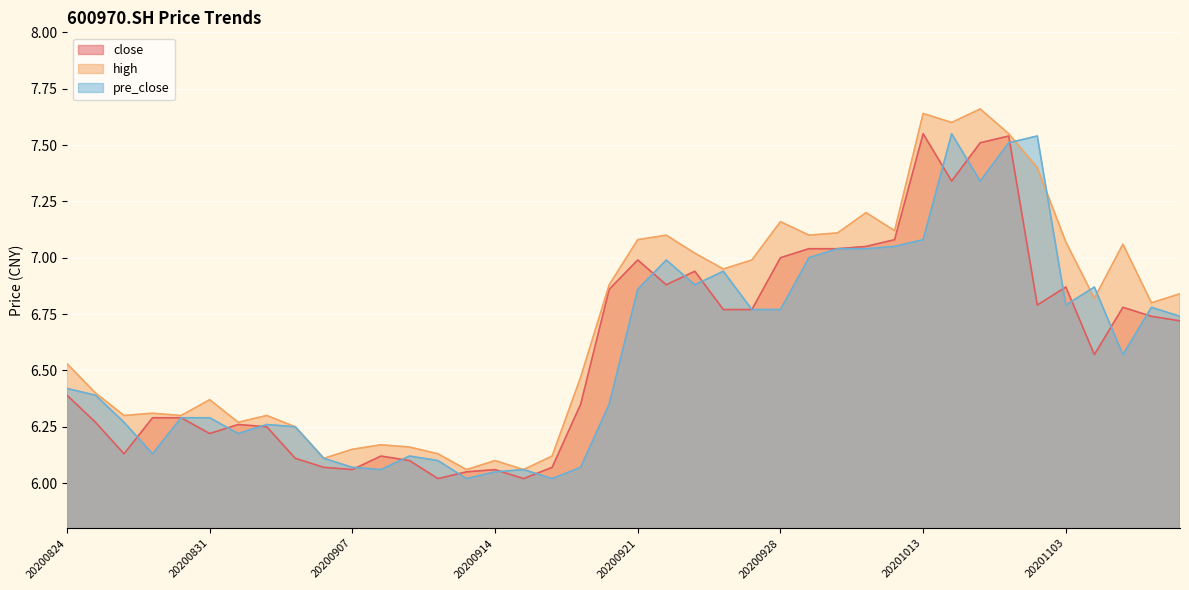

What value does the close series have at 20200825?

6.3